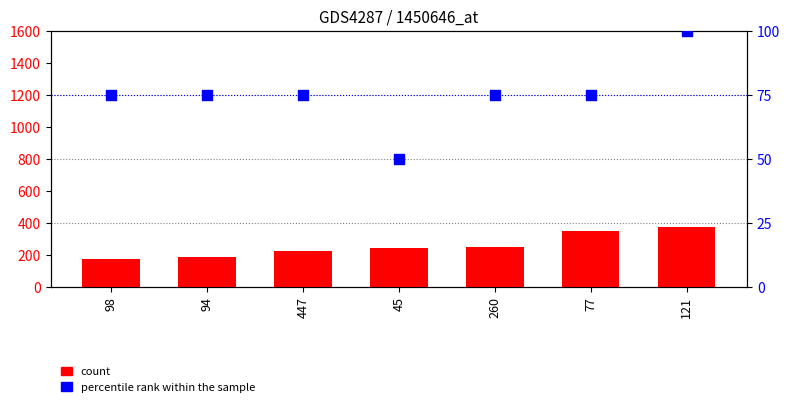

At how many categories does at least one series exceed 81?

7